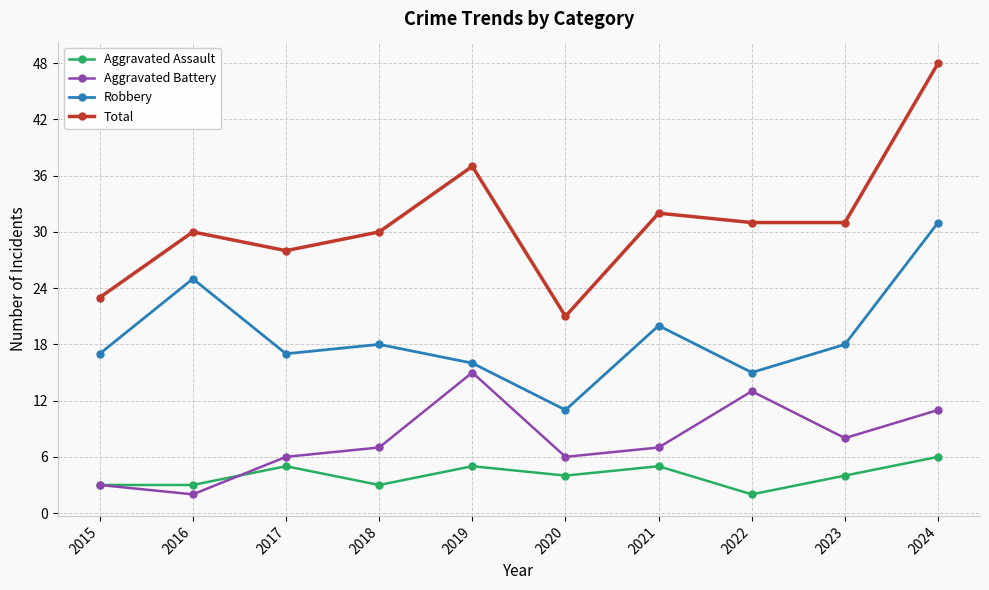

Count the number of data series in this chart.

4